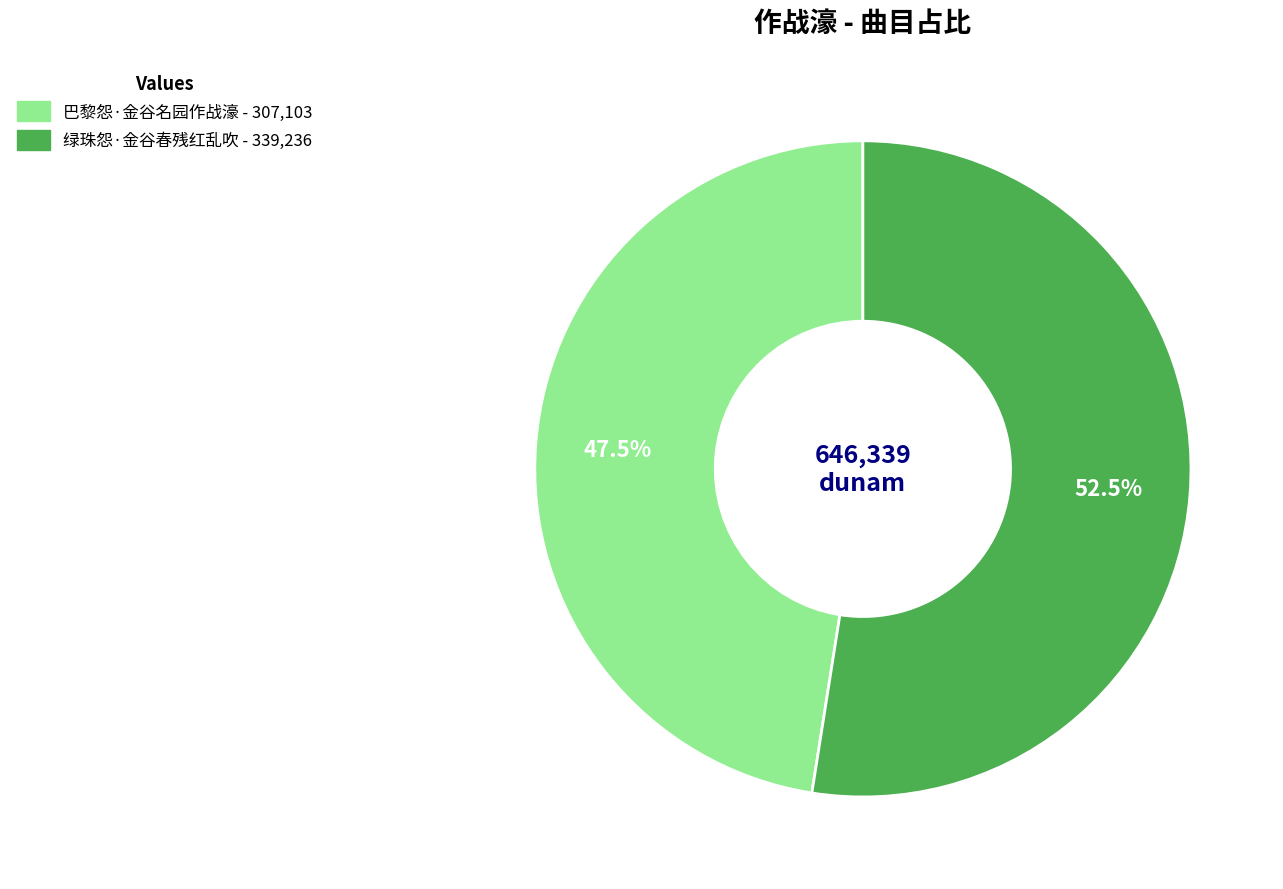

Rank the categories by value from lowest to highest.

巴黎怨·金谷名园作战濠, 绿珠怨·金谷春残红乱吹